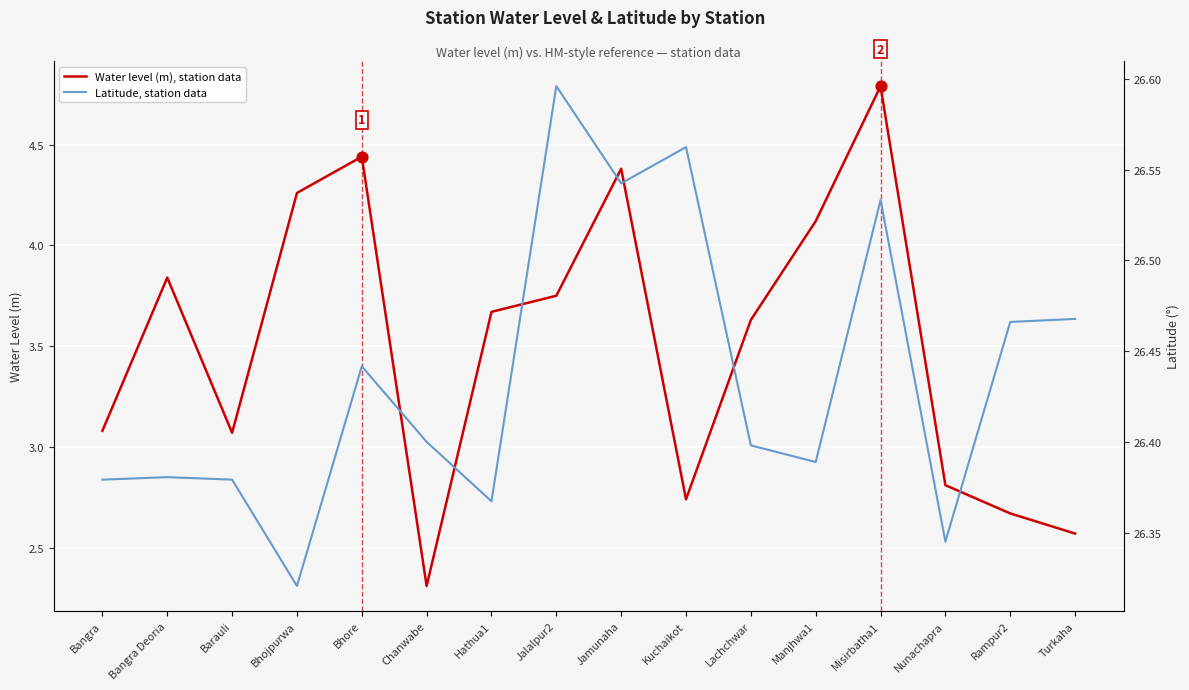

What are all the series names shown in the legend?

Water level (m), station data, Latitude, station data